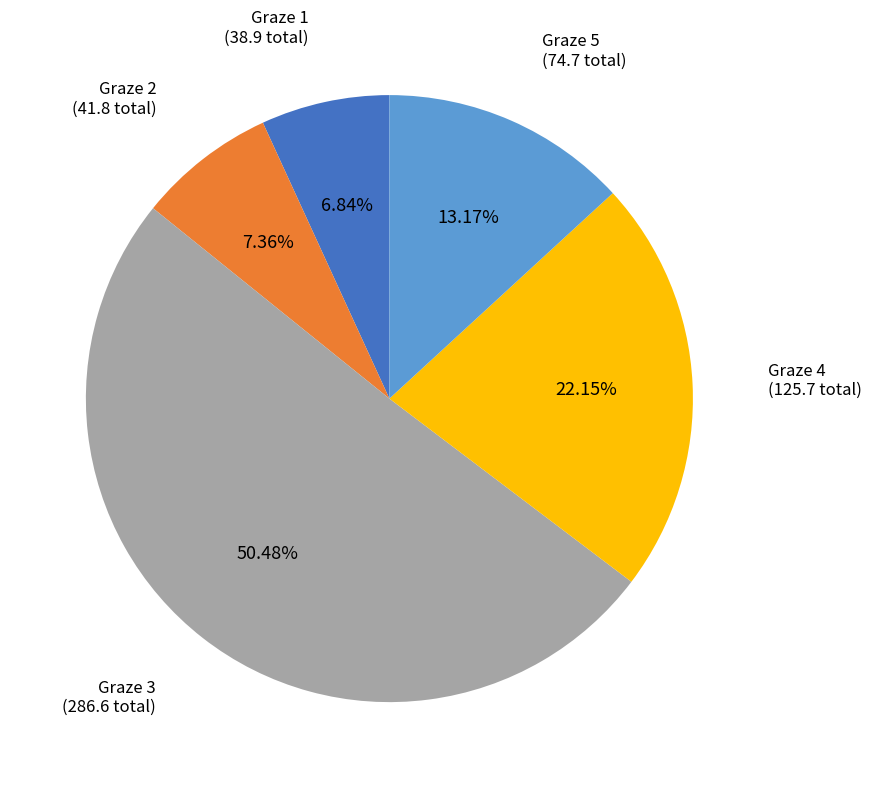

Rank the categories by value from lowest to highest.

Graze 1, Graze 2, Graze 5, Graze 4, Graze 3